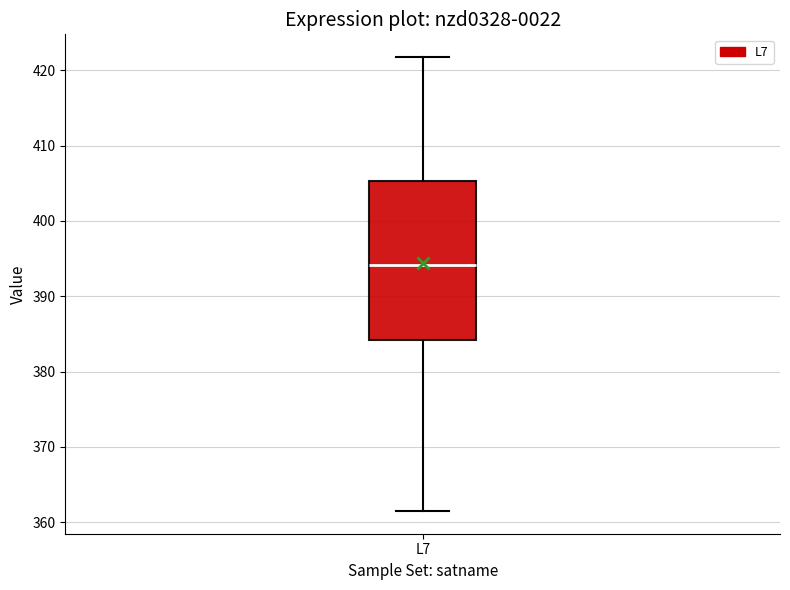

Where is the upper edge of the box for L7 on the y-axis? The values are not printed on the chart, so give them approximately, as read against the axis.

405